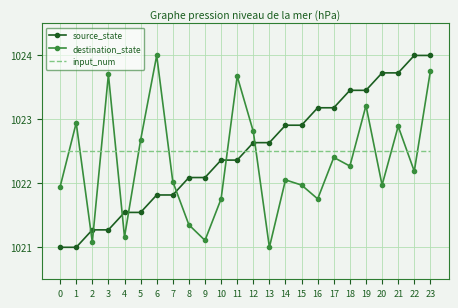

How many intersections are there between destination_state and source_state?

7